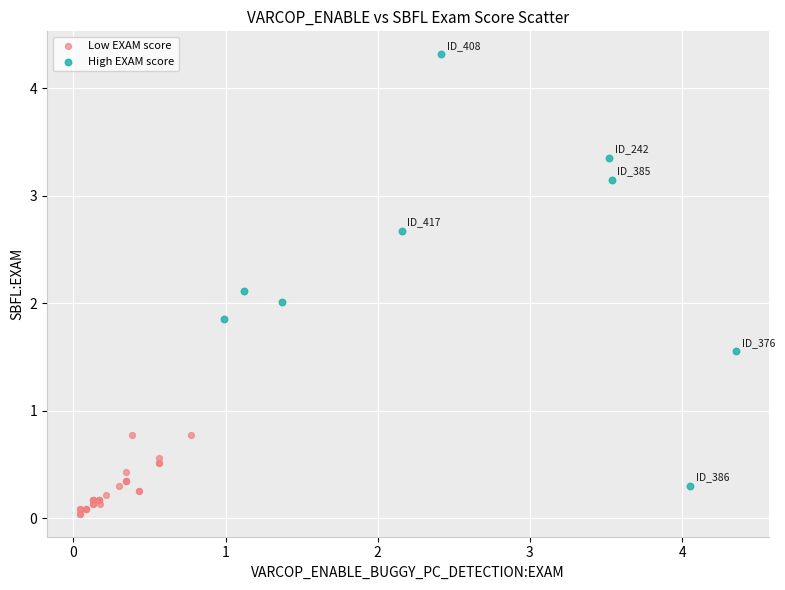

Which series contains the lowest Y value?

Low EXAM score